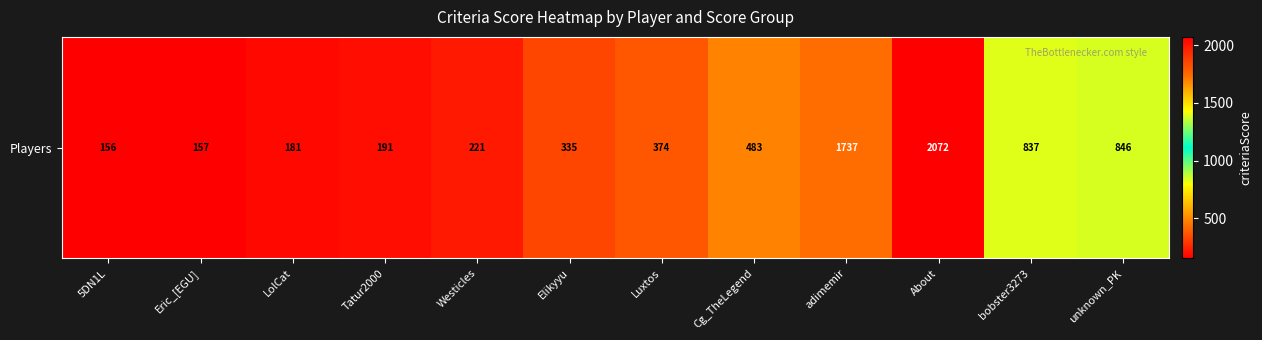

What is the greatest value displayed?

2072